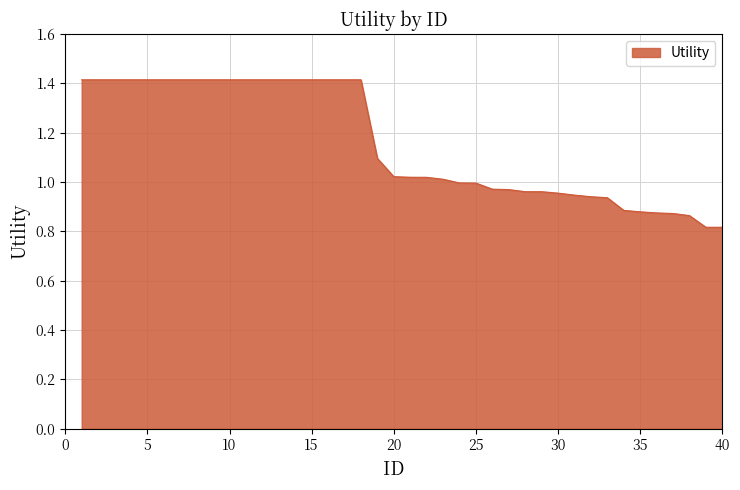

What is the greatest value displayed?

1.4